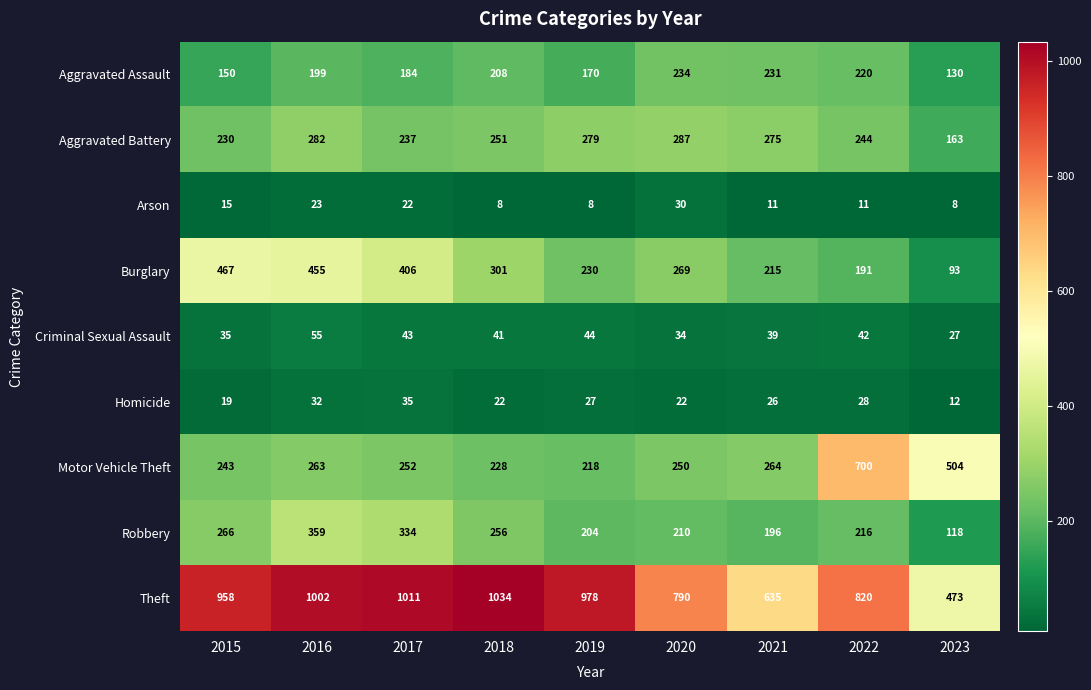

The value of Burglary at 2019 is 230. True or false?

True